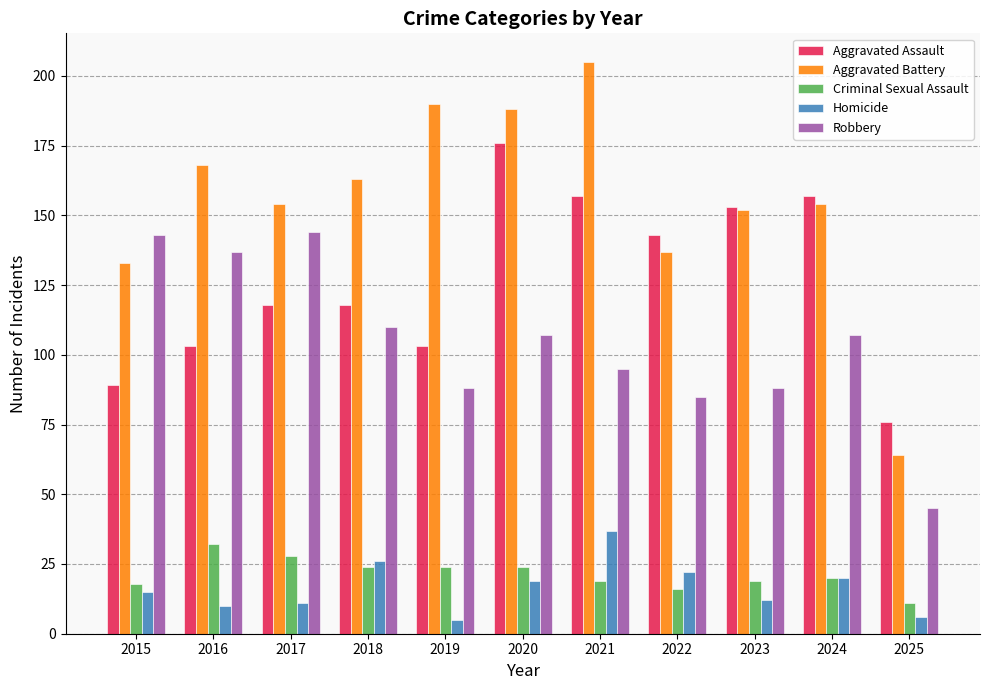

Reading right to left, transcribe all the data shown in this chart.

Aggravated Assault: 2025=76	2024=157	2023=153	2022=143	2021=157	2020=176	2019=103	2018=118	2017=118	2016=103	2015=89
Aggravated Battery: 2025=64	2024=154	2023=152	2022=137	2021=205	2020=188	2019=190	2018=163	2017=154	2016=168	2015=133
Criminal Sexual Assault: 2025=11	2024=20	2023=19	2022=16	2021=19	2020=24	2019=24	2018=24	2017=28	2016=32	2015=18
Homicide: 2025=6	2024=20	2023=12	2022=22	2021=37	2020=19	2019=5	2018=26	2017=11	2016=10	2015=15
Robbery: 2025=45	2024=107	2023=88	2022=85	2021=95	2020=107	2019=88	2018=110	2017=144	2016=137	2015=143